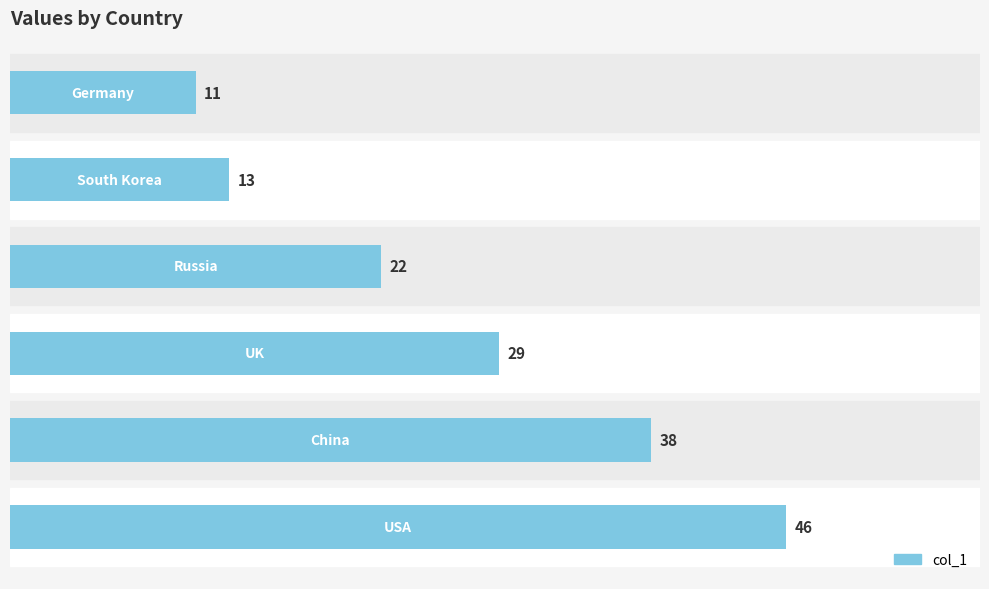

What is the difference between the second highest and second lowest values?

25